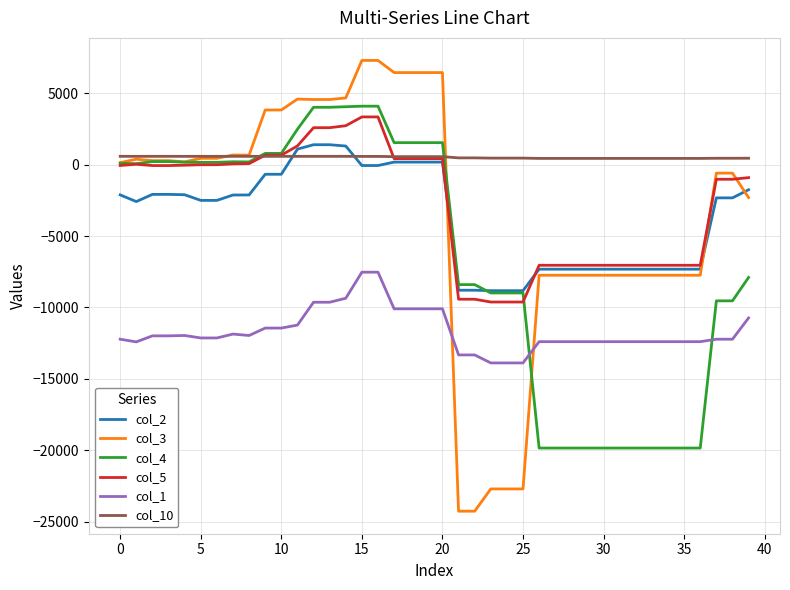

Which series ends up on top after the final intersection of col_3 and col_10?

col_10